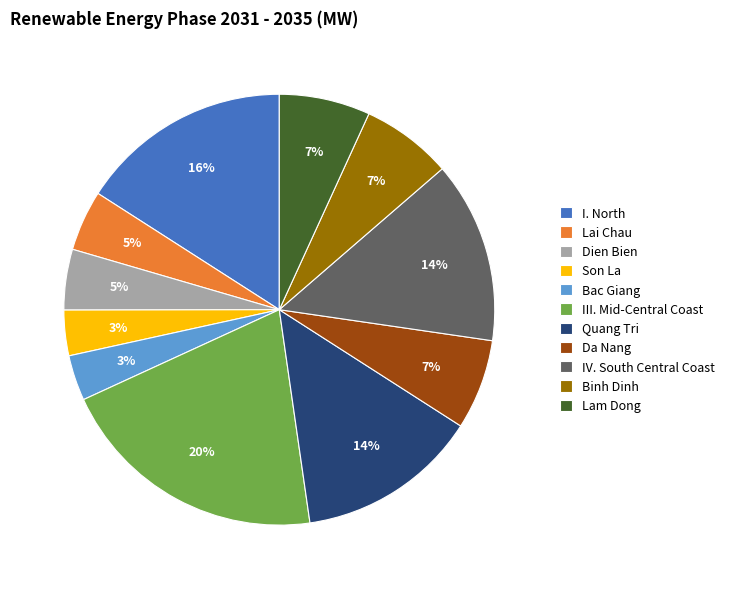

To the nearest percent, what is the average slice percentage?

9%